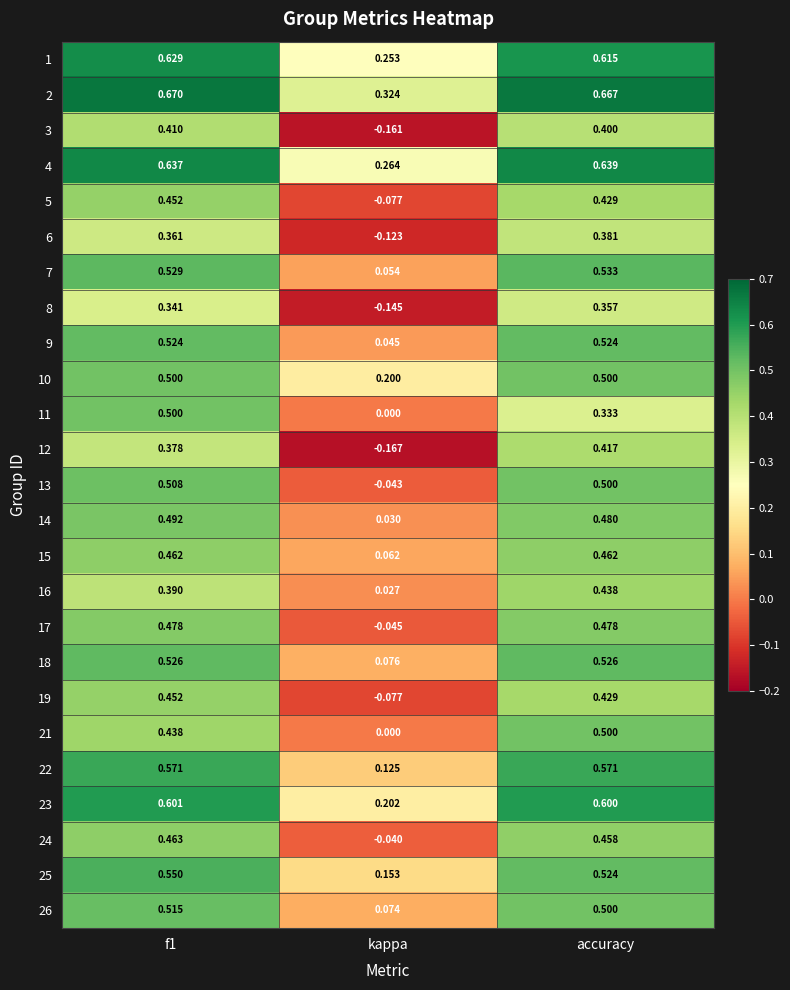

Which category has the lowest value in the 9 series?

kappa